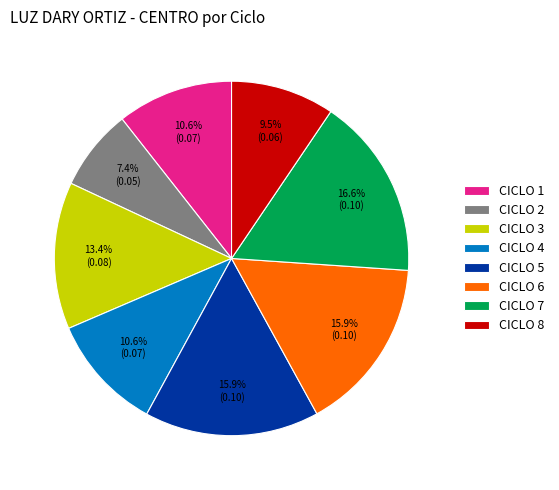

To the nearest percent, what portion does CICLO 5 represent?

16%